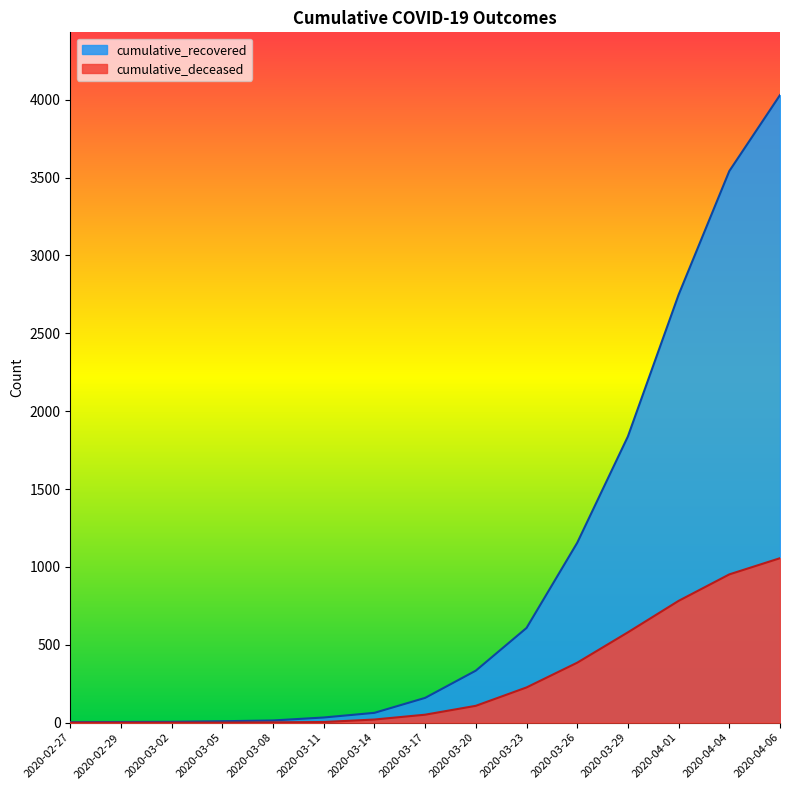

How many data points in cumulative_deceased are less than 51?

7